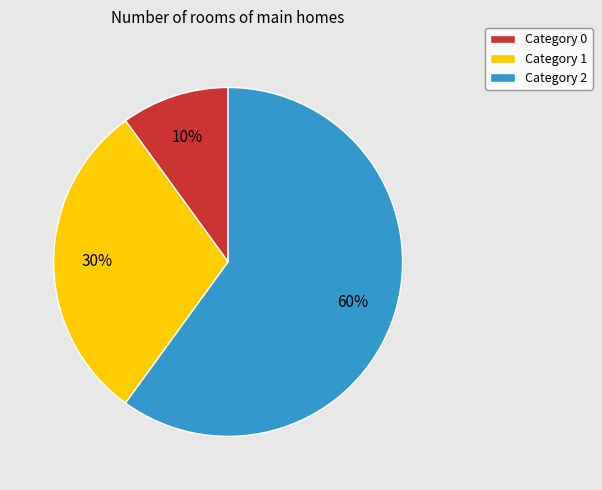

To the nearest percent, what is the difference between the Category 1 and Category 2 slice percentages?

30%